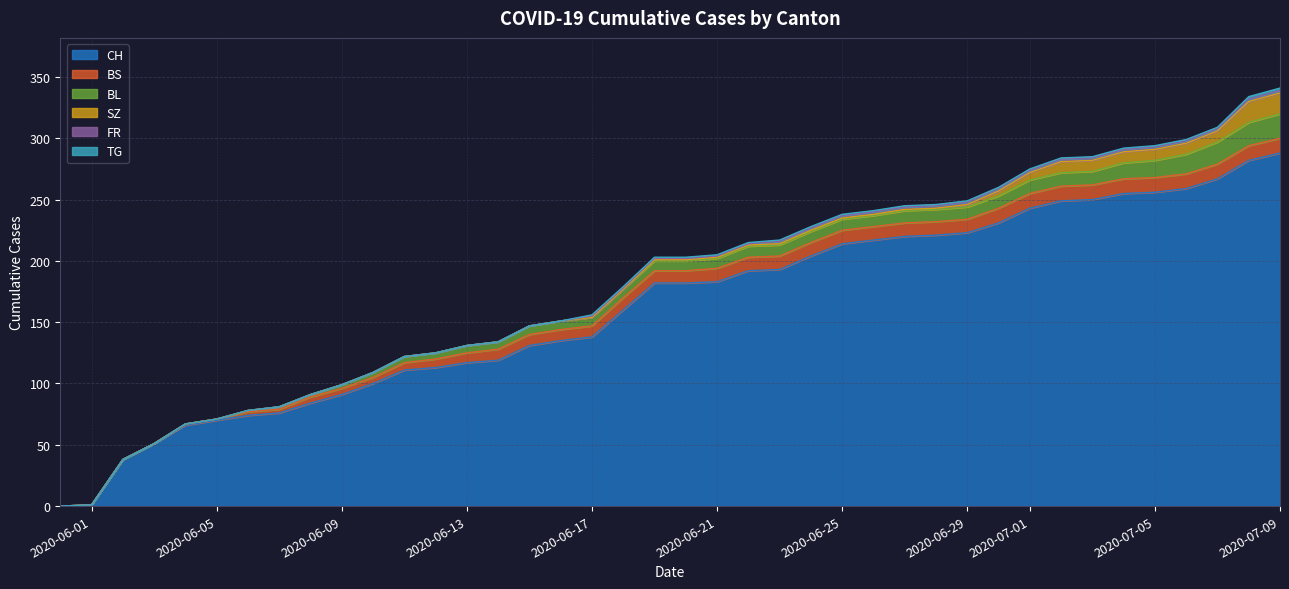

Reading right to left, transcribe all the data shown in this chart.

CH: 2020-07-09=288	2020-07-08=282	2020-07-07=267	2020-07-06=259	2020-07-05=256	2020-07-04=255	2020-07-03=250	2020-07-02=249	2020-07-01=243	2020-06-30=231	2020-06-29=223	2020-06-28=221	2020-06-27=220	2020-06-26=217	2020-06-25=214	2020-06-24=204	2020-06-23=193	2020-06-22=192	2020-06-21=183	2020-06-20=182	2020-06-19=182	2020-06-18=160	2020-06-17=138	2020-06-16=135	2020-06-15=131	2020-06-14=119	2020-06-13=117	2020-06-12=113	2020-06-11=111	2020-06-10=100	2020-06-09=91	2020-06-08=84	2020-06-07=76	2020-06-06=74	2020-06-05=70	2020-06-04=66	2020-06-03=51	2020-06-02=38	2020-06-01=1	2020-05-31=0
BS: 2020-07-09=12	2020-07-08=12	2020-07-07=12	2020-07-06=12	2020-07-05=12	2020-07-04=12	2020-07-03=12	2020-07-02=12	2020-07-01=12	2020-06-30=12	2020-06-29=11	2020-06-28=11	2020-06-27=11	2020-06-26=11	2020-06-25=11	2020-06-24=11	2020-06-23=11	2020-06-22=11	2020-06-21=11	2020-06-20=10	2020-06-19=10	2020-06-18=10	2020-06-17=9	2020-06-16=9	2020-06-15=9	2020-06-14=9	2020-06-13=8	2020-06-12=7	2020-06-11=6	2020-06-10=5	2020-06-09=5	2020-06-08=5	2020-06-07=3	2020-06-06=3	2020-06-05=1	2020-06-04=1	2020-06-03=0	2020-06-02=0	2020-06-01=0	2020-05-31=0
BL: 2020-07-09=20	2020-07-08=19	2020-07-07=18	2020-07-06=16	2020-07-05=14	2020-07-04=13	2020-07-03=11	2020-07-02=11	2020-07-01=11	2020-06-30=10	2020-06-29=10	2020-06-28=10	2020-06-27=10	2020-06-26=9	2020-06-25=9	2020-06-24=9	2020-06-23=9	2020-06-22=9	2020-06-21=8	2020-06-20=8	2020-06-19=8	2020-06-18=7	2020-06-17=7	2020-06-16=7	2020-06-15=7	2020-06-14=6	2020-06-13=6	2020-06-12=5	2020-06-11=5	2020-06-10=4	2020-06-09=3	2020-06-08=2	2020-06-07=2	2020-06-06=1	2020-06-05=0	2020-06-04=0	2020-06-03=0	2020-06-02=0	2020-06-01=0	2020-05-31=0
SZ: 2020-07-09=17	2020-07-08=17	2020-07-07=9	2020-07-06=9	2020-07-05=9	2020-07-04=9	2020-07-03=9	2020-07-02=9	2020-07-01=6	2020-06-30=4	2020-06-29=2	2020-06-28=1	2020-06-27=1	2020-06-26=1	2020-06-25=1	2020-06-24=1	2020-06-23=1	2020-06-22=1	2020-06-21=1	2020-06-20=1	2020-06-19=1	2020-06-18=0	2020-06-17=0	2020-06-16=0	2020-06-15=0	2020-06-14=0	2020-06-13=0	2020-06-12=0	2020-06-11=0	2020-06-10=0	2020-06-09=0	2020-06-08=0	2020-06-07=0	2020-06-06=0	2020-06-05=0	2020-06-04=0	2020-06-03=0	2020-06-02=0	2020-06-01=0	2020-05-31=0
FR: 2020-07-09=2	2020-07-08=2	2020-07-07=2	2020-07-06=2	2020-07-05=2	2020-07-04=2	2020-07-03=2	2020-07-02=2	2020-07-01=2	2020-06-30=2	2020-06-29=2	2020-06-28=2	2020-06-27=2	2020-06-26=2	2020-06-25=2	2020-06-24=2	2020-06-23=2	2020-06-22=1	2020-06-21=1	2020-06-20=1	2020-06-19=1	2020-06-18=1	2020-06-17=1	2020-06-16=0	2020-06-15=0	2020-06-14=0	2020-06-13=0	2020-06-12=0	2020-06-11=0	2020-06-10=0	2020-06-09=0	2020-06-08=0	2020-06-07=0	2020-06-06=0	2020-06-05=0	2020-06-04=0	2020-06-03=0	2020-06-02=0	2020-06-01=0	2020-05-31=0
TG: 2020-07-09=2	2020-07-08=2	2020-07-07=1	2020-07-06=1	2020-07-05=1	2020-07-04=1	2020-07-03=1	2020-07-02=1	2020-07-01=1	2020-06-30=1	2020-06-29=1	2020-06-28=1	2020-06-27=1	2020-06-26=1	2020-06-25=1	2020-06-24=1	2020-06-23=1	2020-06-22=1	2020-06-21=1	2020-06-20=1	2020-06-19=1	2020-06-18=1	2020-06-17=1	2020-06-16=0	2020-06-15=0	2020-06-14=0	2020-06-13=0	2020-06-12=0	2020-06-11=0	2020-06-10=0	2020-06-09=0	2020-06-08=0	2020-06-07=0	2020-06-06=0	2020-06-05=0	2020-06-04=0	2020-06-03=0	2020-06-02=0	2020-06-01=0	2020-05-31=0